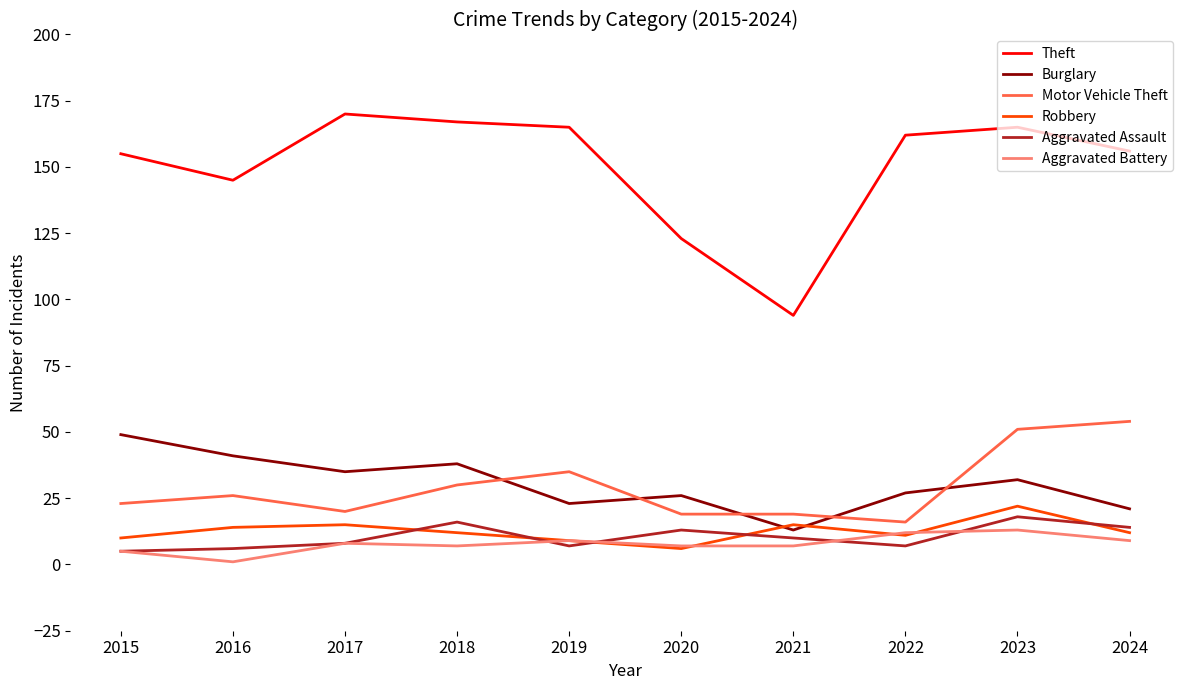

At which category is the sum across all series the highest?

2023